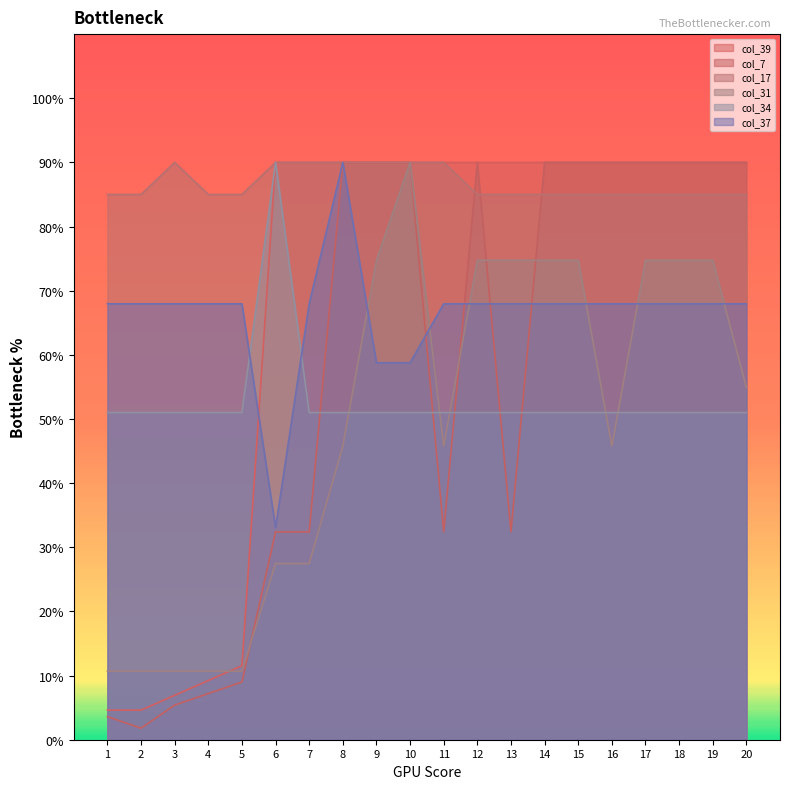

What is the difference between the highest and lowest values at 14?

39.0